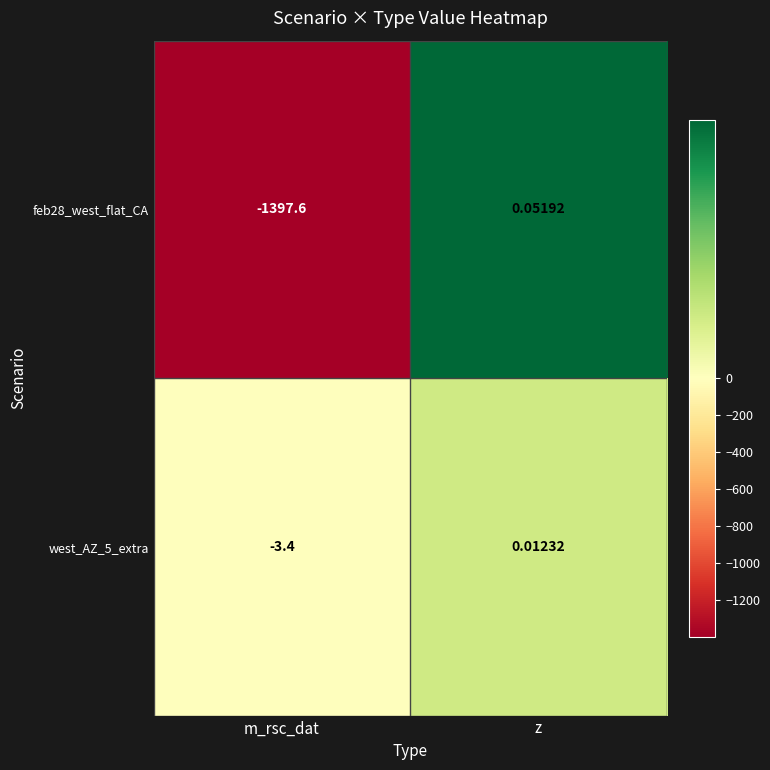

Is the value of west_AZ_5_extra at m_rsc_dat greater than the value of feb28_west_flat_CA at z?

No